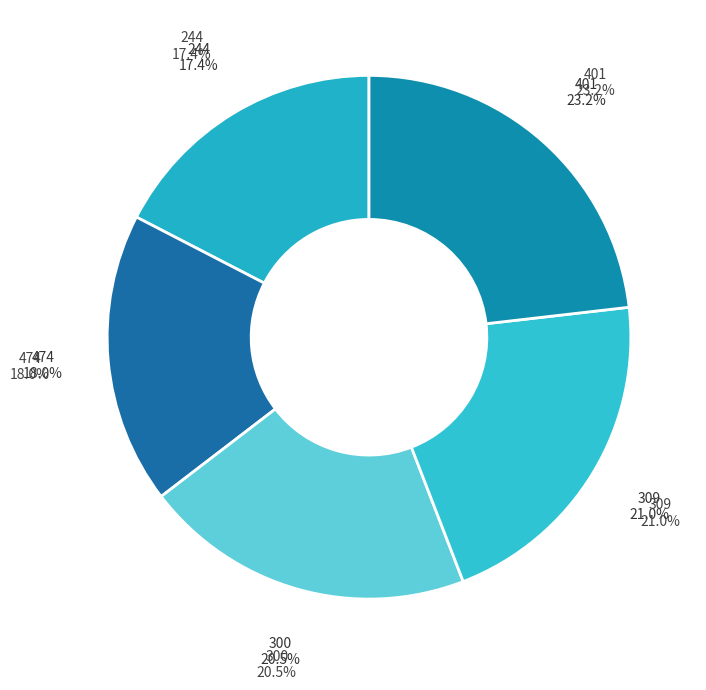

To the nearest percent, what portion does 474 represent?

18%